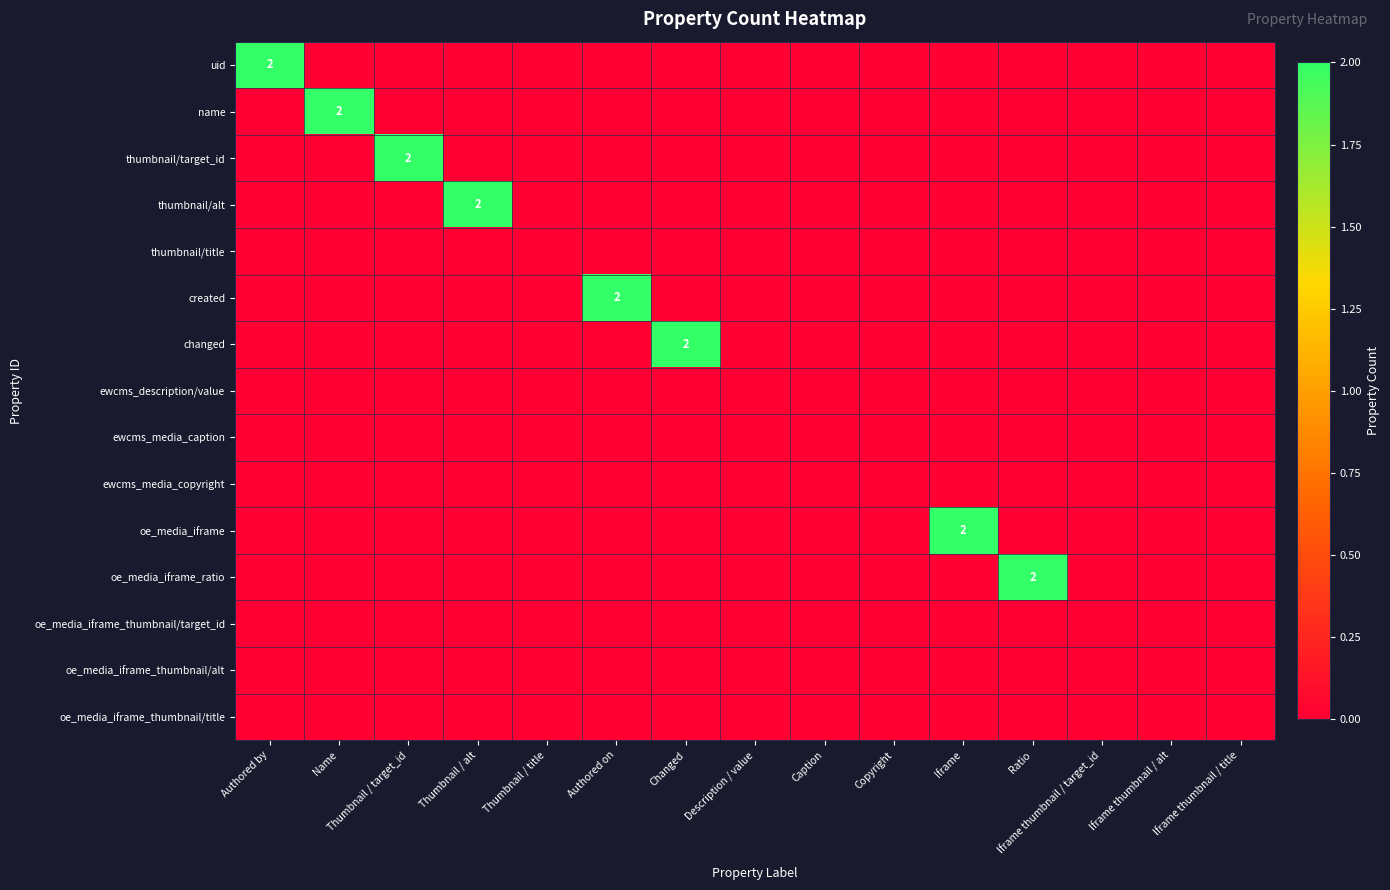

Rank the series at Authored by from highest to lowest value.

uid, name, thumbnail/target_id, thumbnail/alt, thumbnail/title, created, changed, ewcms_description/value, ewcms_media_caption, ewcms_media_copyright, oe_media_iframe, oe_media_iframe_ratio, oe_media_iframe_thumbnail/target_id, oe_media_iframe_thumbnail/alt, oe_media_iframe_thumbnail/title